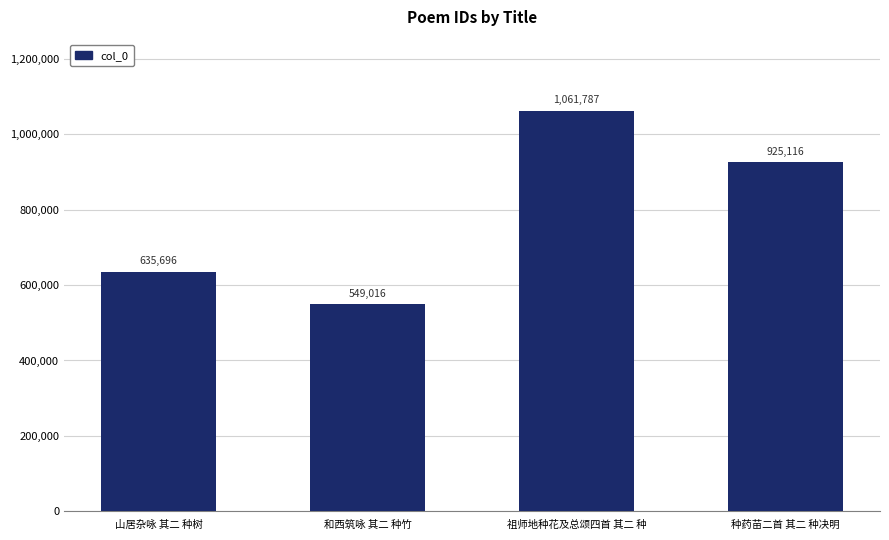

Which has a higher value, 祖师地种花及总颂四首 其二 种 or 种药苗二首 其二 种决明?

祖师地种花及总颂四首 其二 种